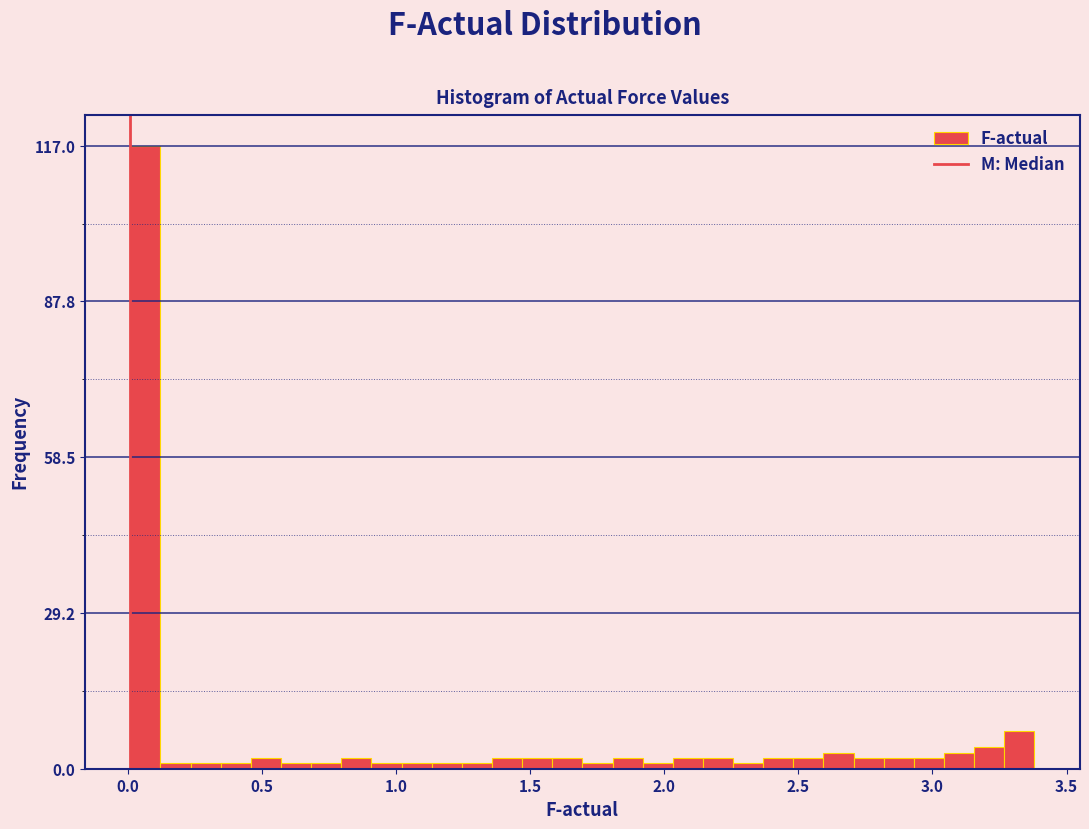

Around what value on the x-axis is the tallest bar? Give the approximate position of its centre, as read against the axis.

0.05